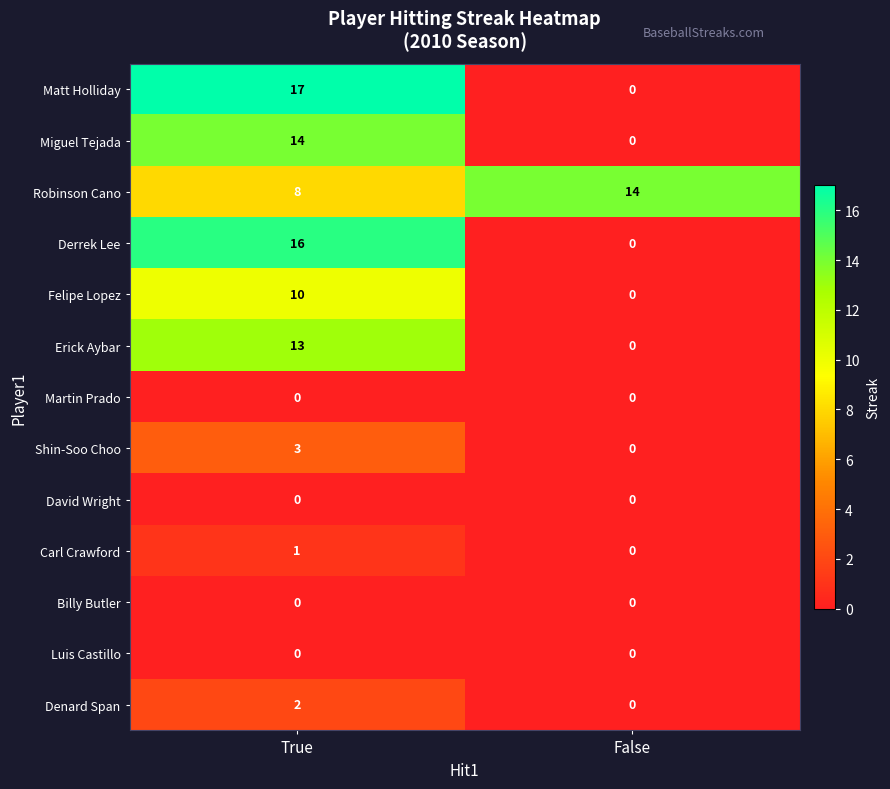

What is the difference between the Matt Holliday values at False and True?

17